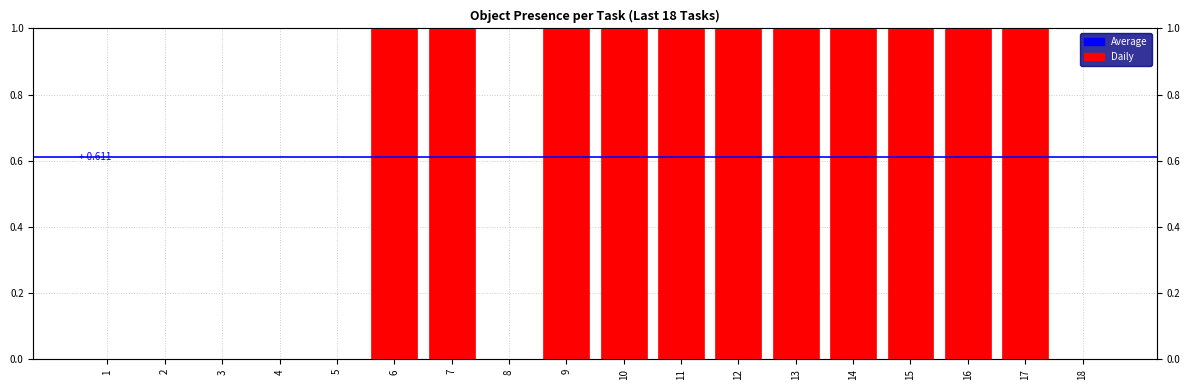

Which series changed the most between 5 and 10?

dill